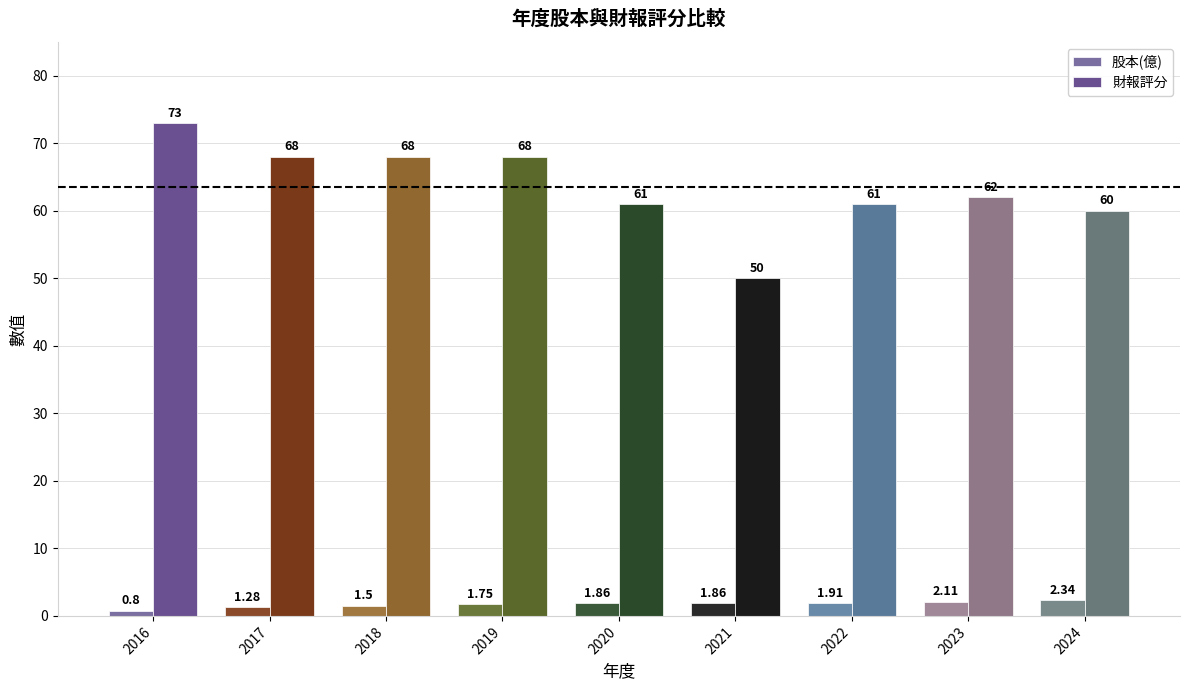

What is the sum of all 股本(億) values?

15.4